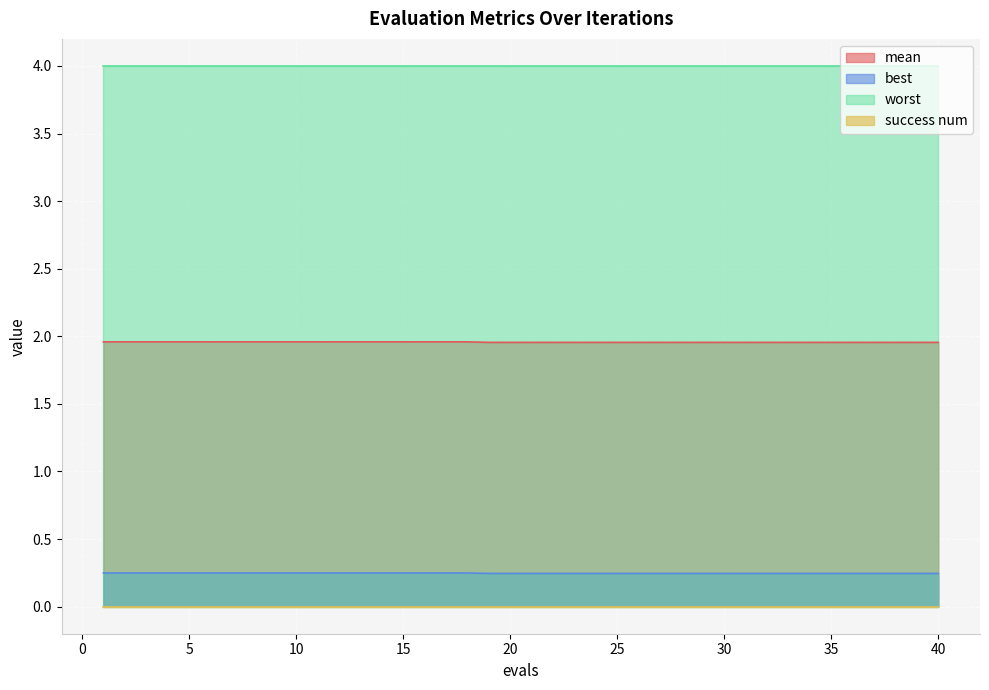

At which label is mean closest to 0?

19